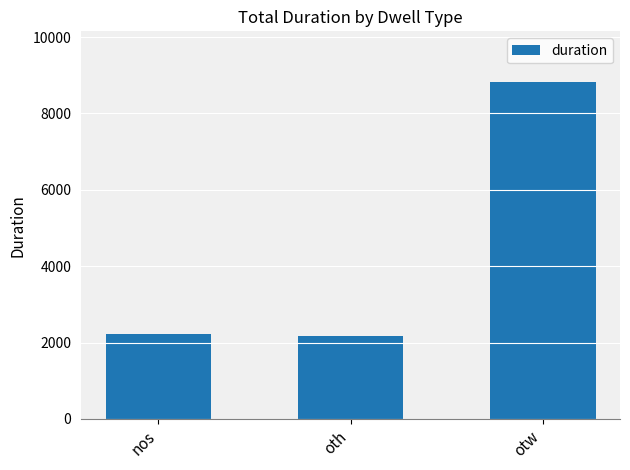

What is the smallest value displayed?

2175